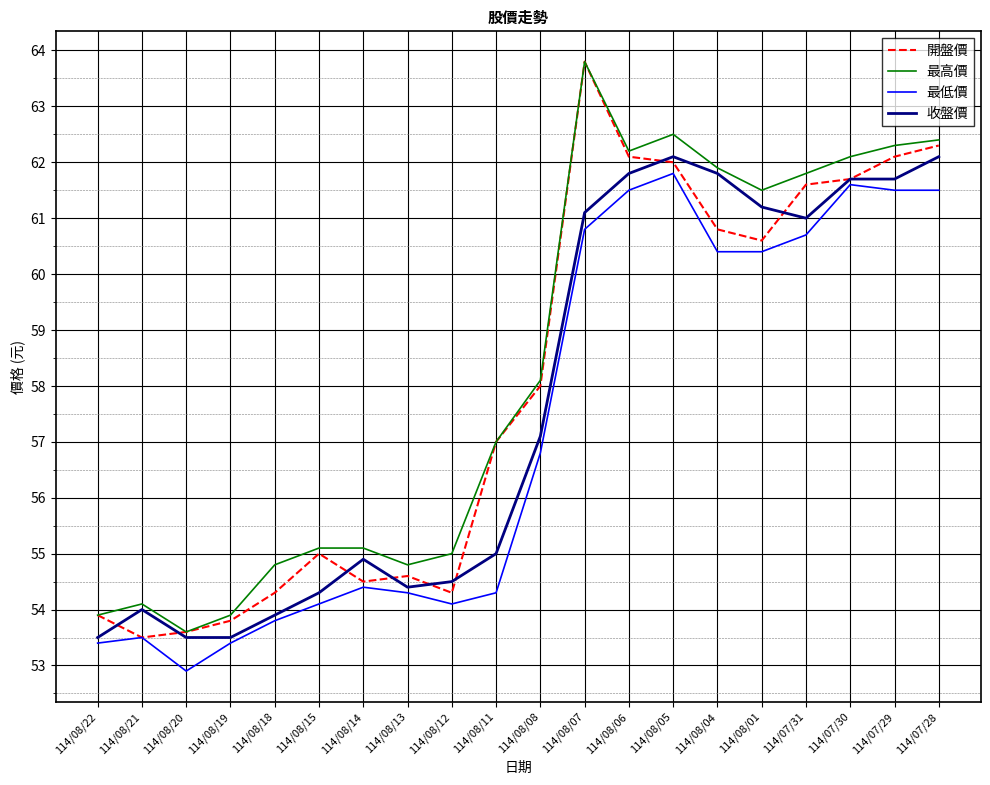

What position from the right is 114/08/04?

6